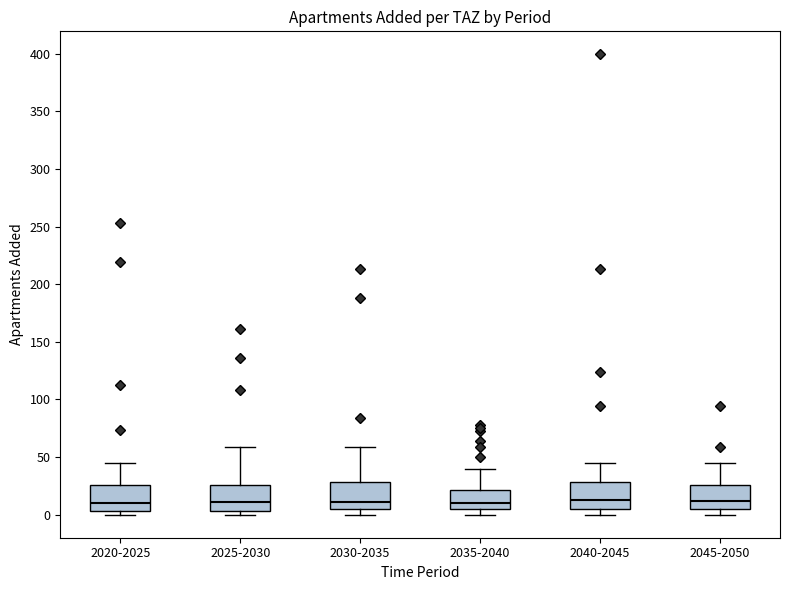

Reading left to right, read every box against the y-axis: the position of its median line, the range the box covers, and the ends of its whiskers. The values are not printed on the chart, so give them approximately, as read against the axis.

2020-2025: median 10, box 5 to 25, whiskers 0 to 45
2025-2030: median 10, box 5 to 25, whiskers 0 to 60
2030-2035: median 10, box 5 to 30, whiskers 0 to 60
2035-2040: median 10, box 5 to 20, whiskers 0 to 40
2040-2045: median 15, box 5 to 30, whiskers 0 to 45
2045-2050: median 10, box 5 to 25, whiskers 0 to 45